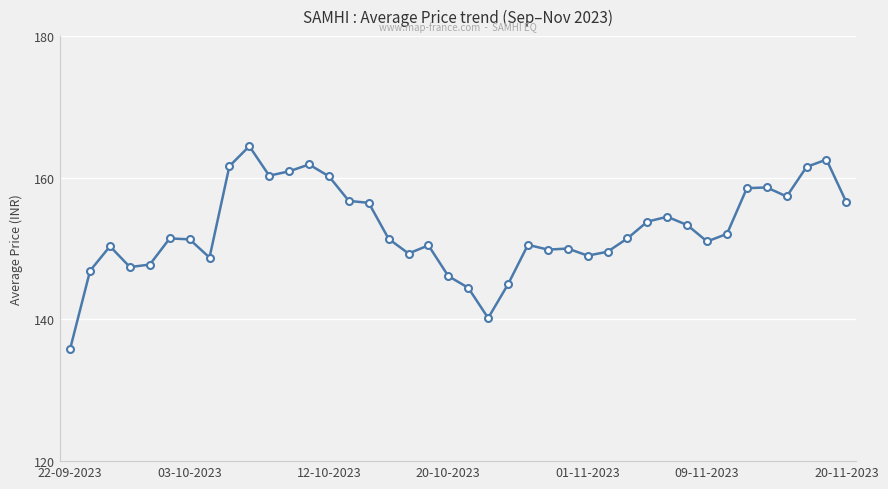

What is the smallest value displayed?

135.9